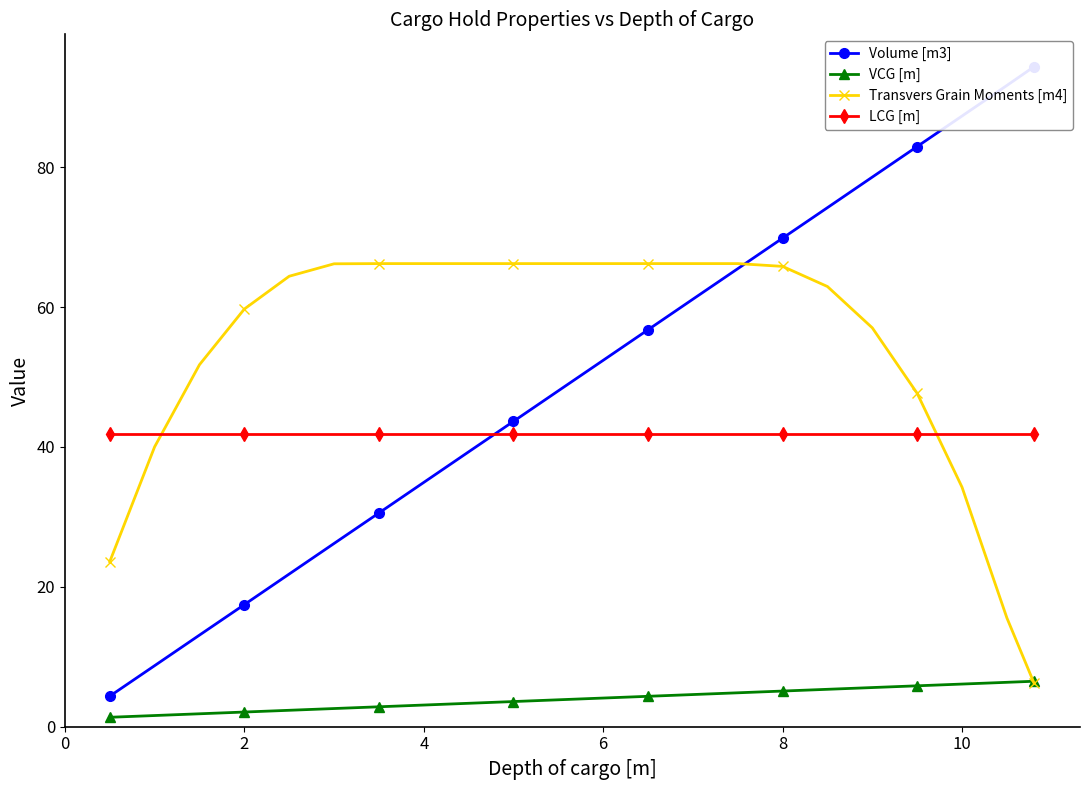

At how many categories does at least one series exceed 33?

22